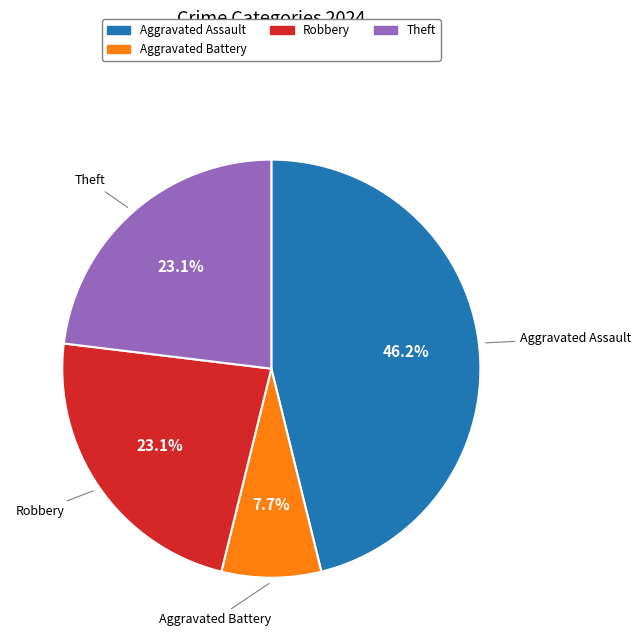

Is there a majority slice in this chart?

No